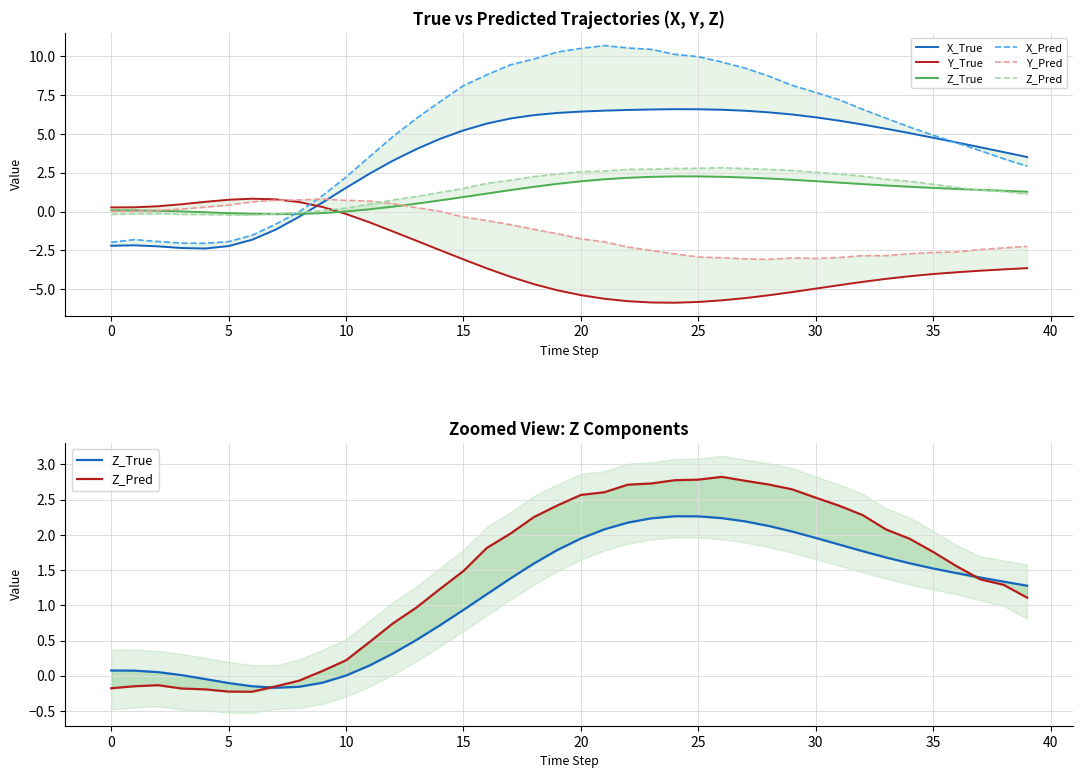

Which label corresponds to the smallest value in the chart?

24